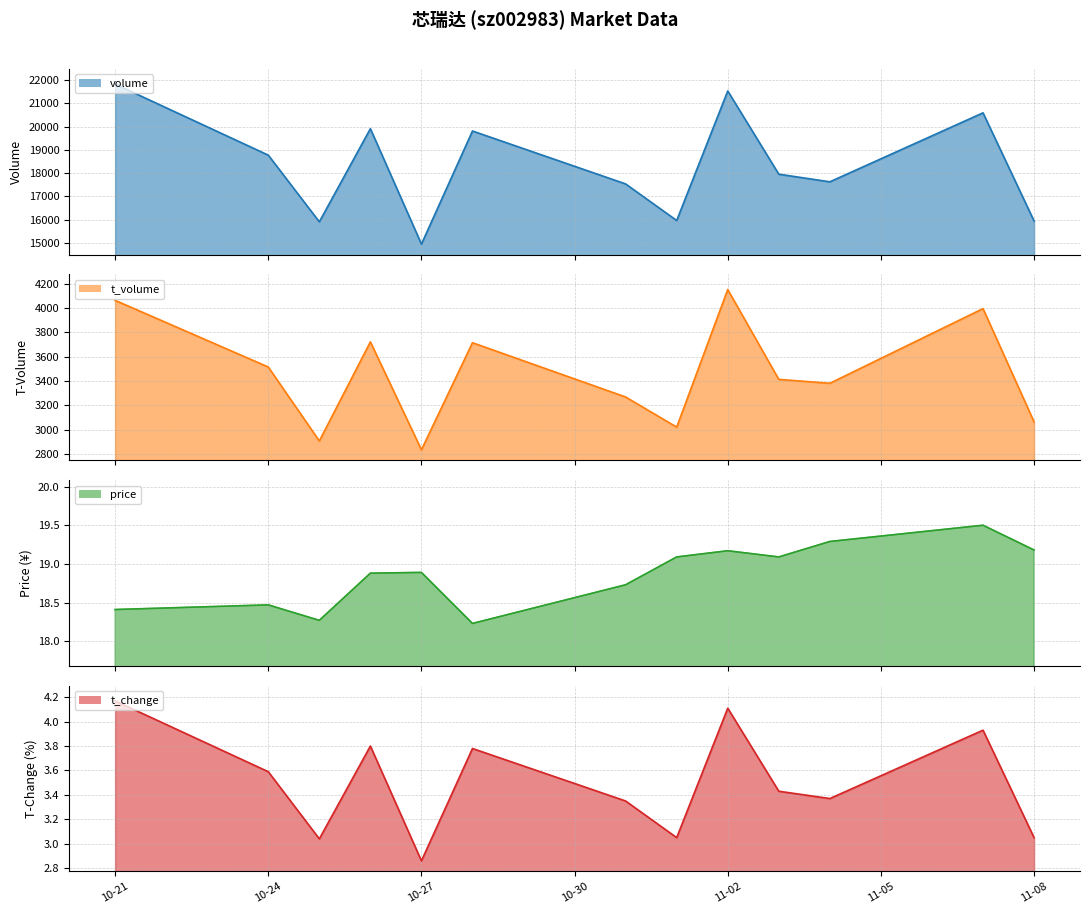

At how many categories does at least one series exceed 18180?

6